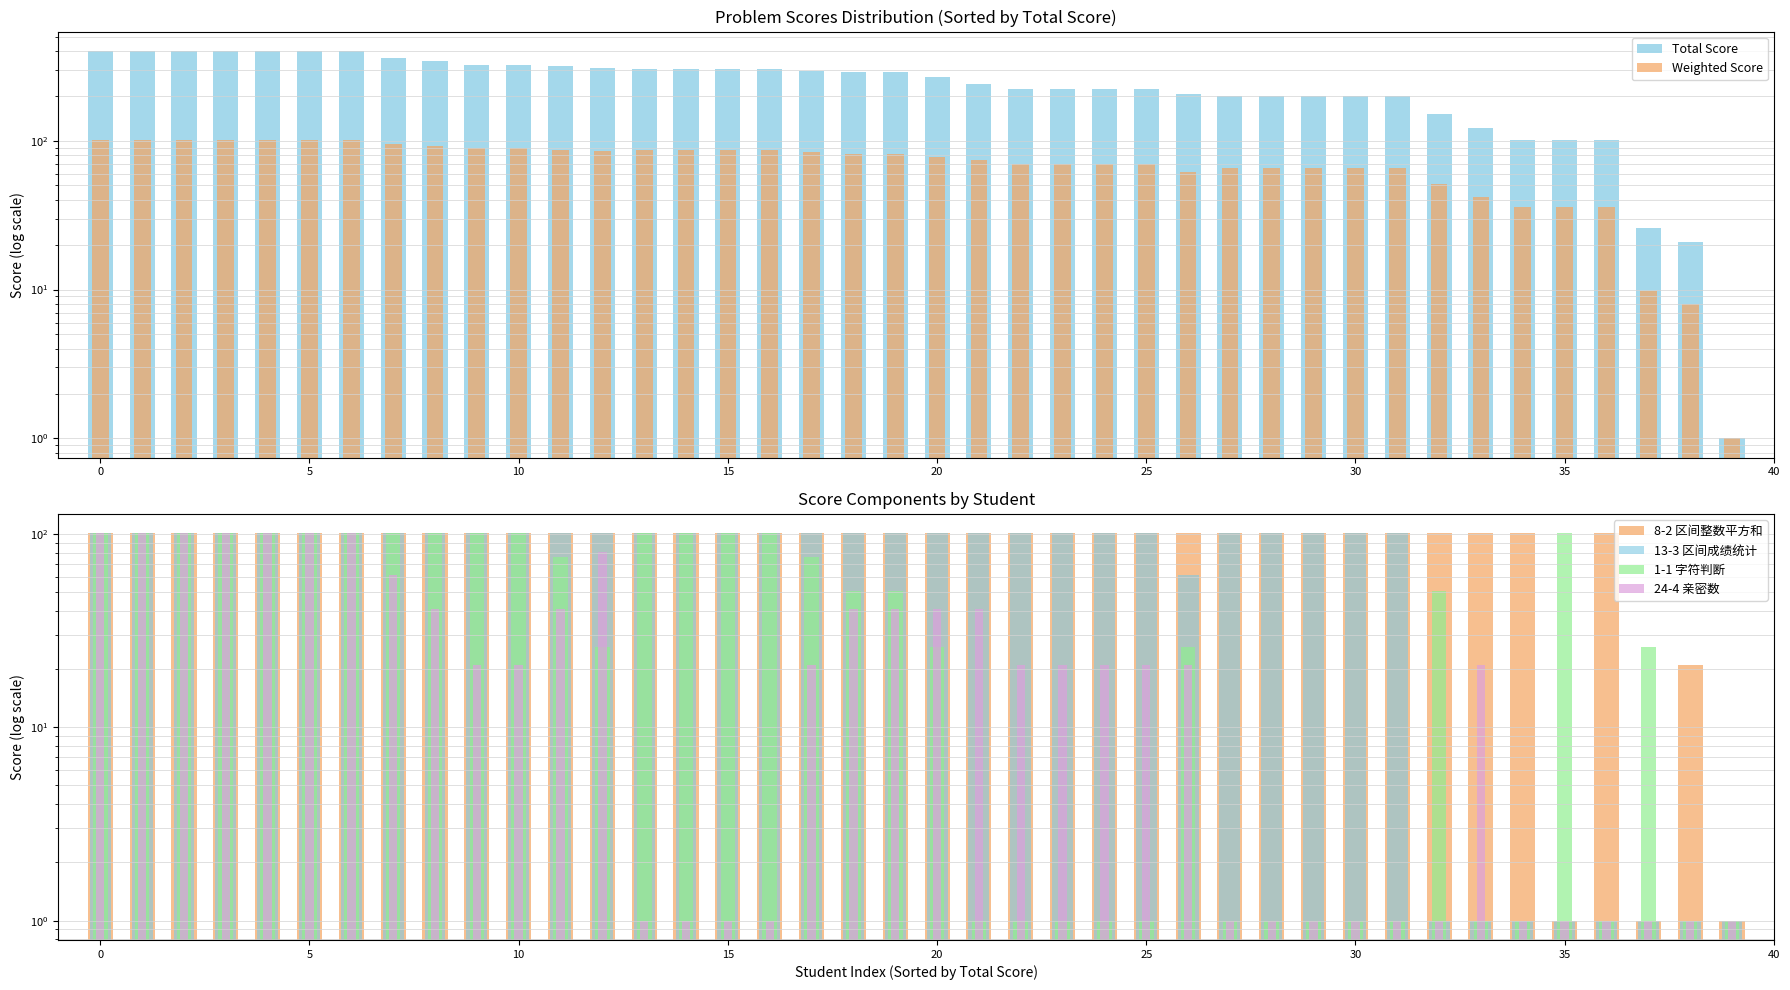

List the series in order of their peak value, highest first.

Total Score, Weighted Score, 8-2 区间整数平方和, 13-3 区间成绩统计, 1-1 字符判断, 24-4 亲密数